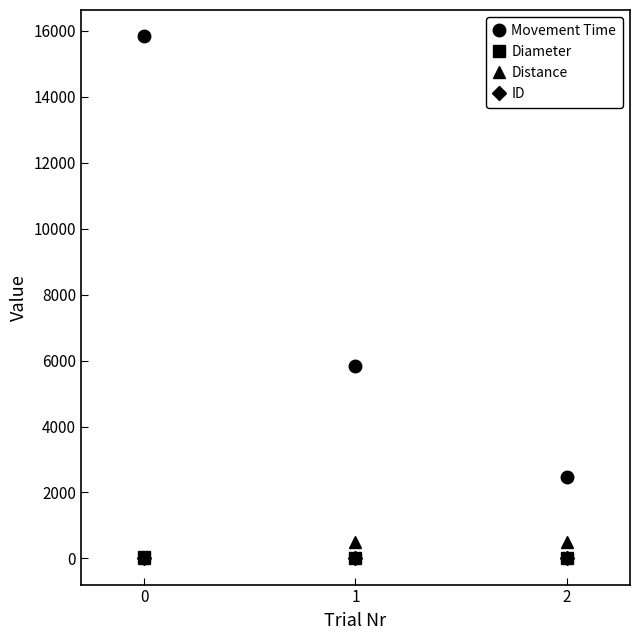

What are all the series names shown in the legend?

Movement Time, Diameter, Distance, ID